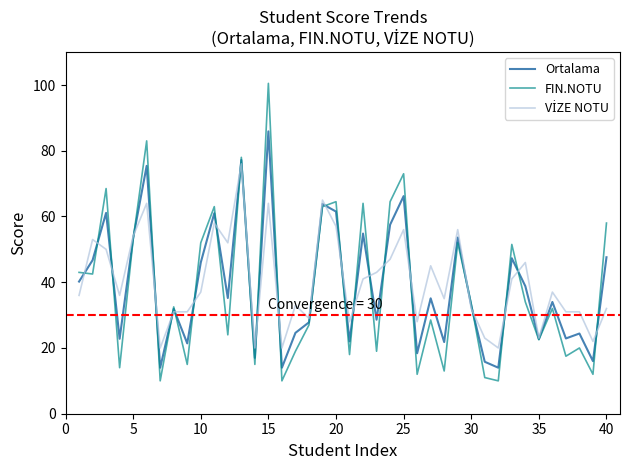

What is the lowest value of the FIN.NOTU series?

10.0